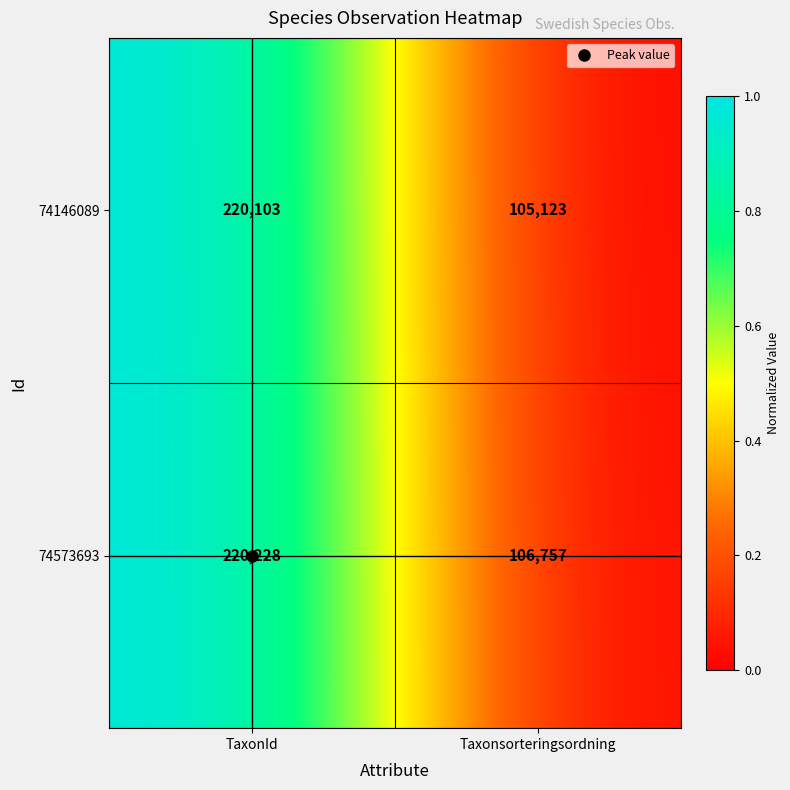

What is the greatest value displayed?

220228